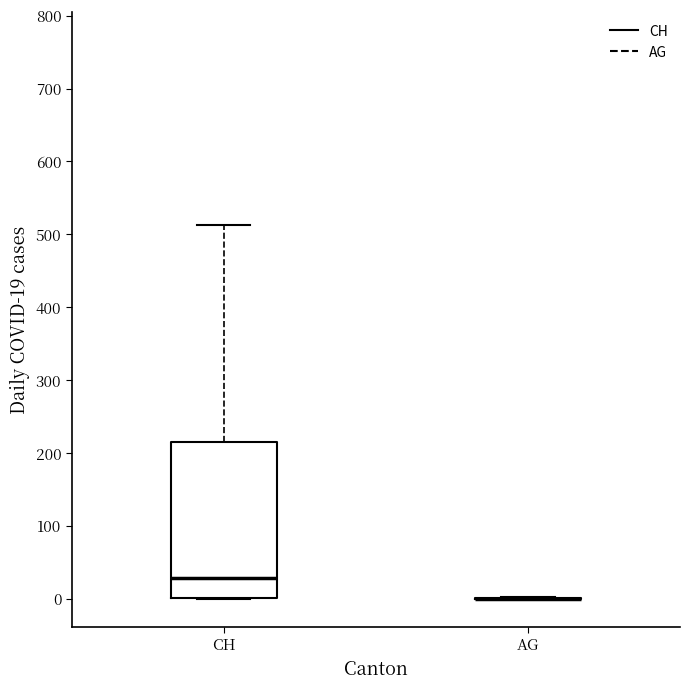

Reading left to right, read every box against the y-axis: the position of its median line, the range the box covers, and the ends of its whiskers. The values are not printed on the chart, so give them approximately, as read against the axis.

CH: median 30, box 0 to 210, whiskers 0 to 510
AG: box collapsed to a line at 0, whiskers 0 to 0